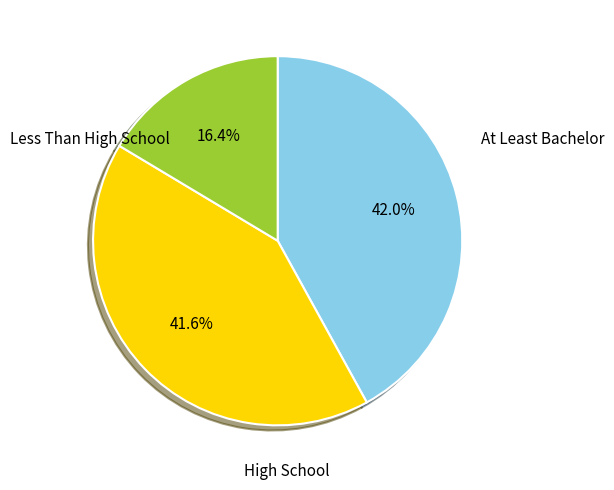

What is the smallest slice in the pie chart?

Less Than High School